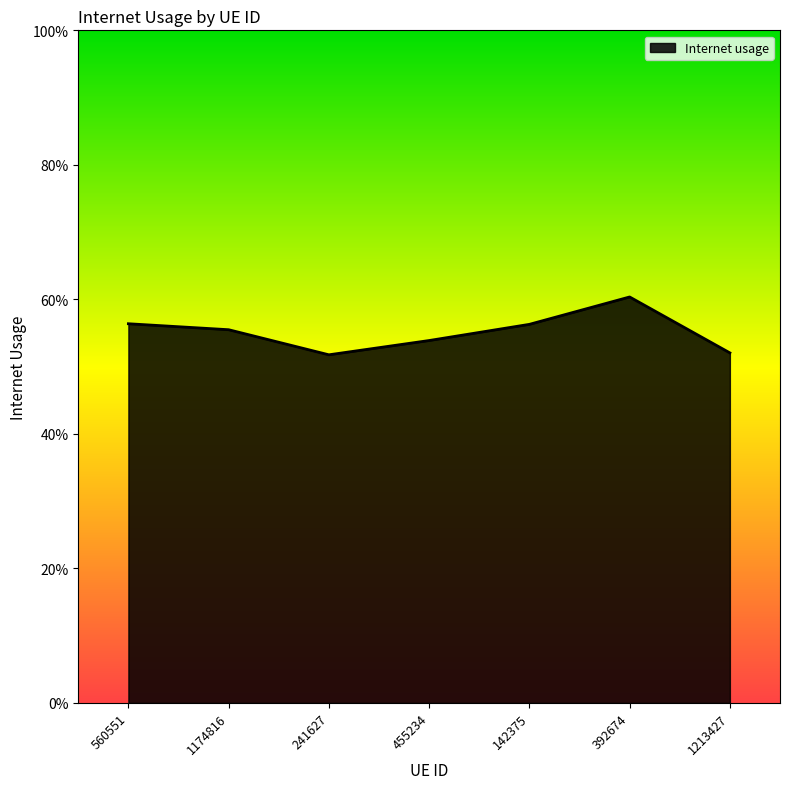

Which category has the highest value across all series?

392674